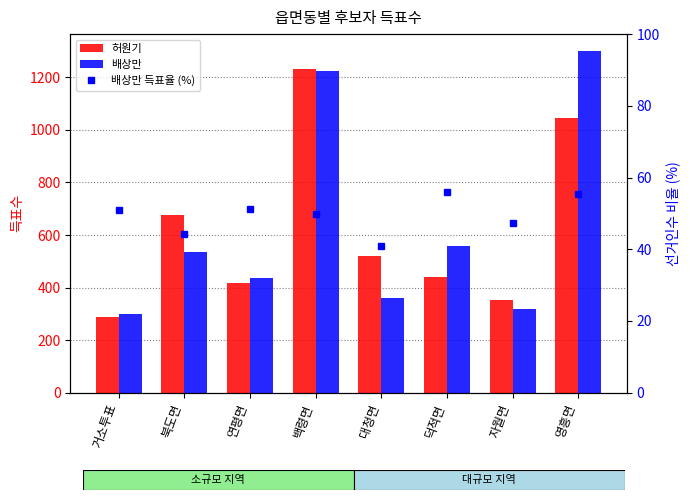

What position from the right is 북도면?

7